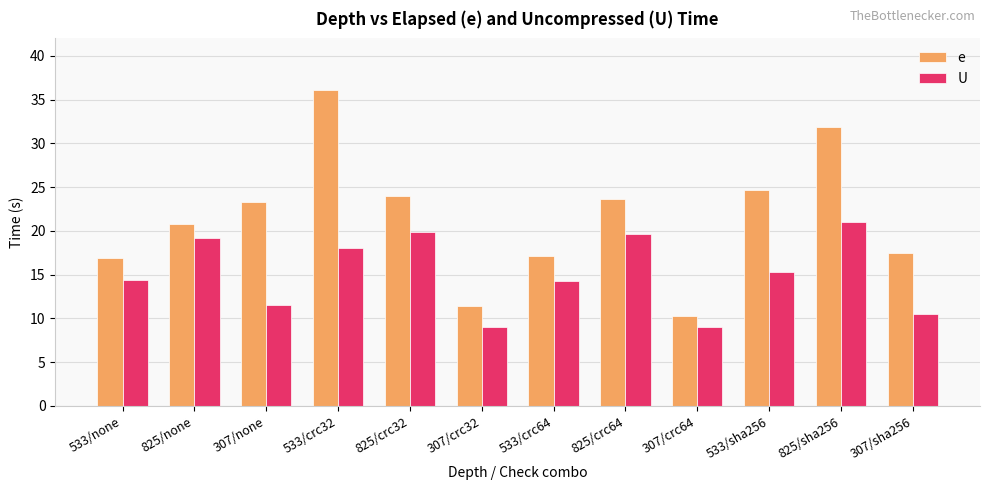

Between 825/none and 307/crc64, which series saw the biggest shift?

e